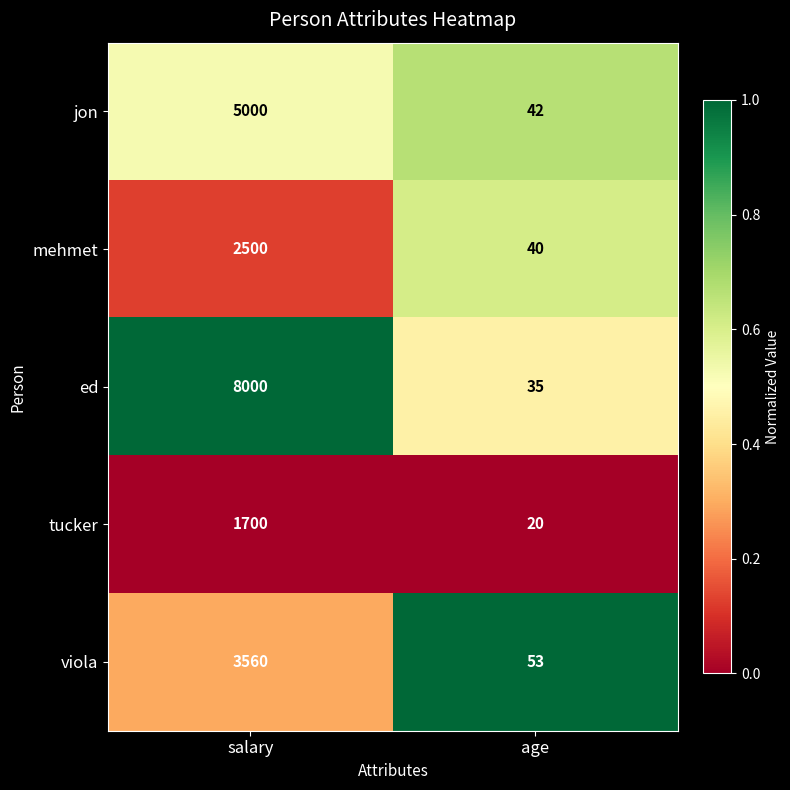

True or false: tucker has a value of 1700 at salary.

True